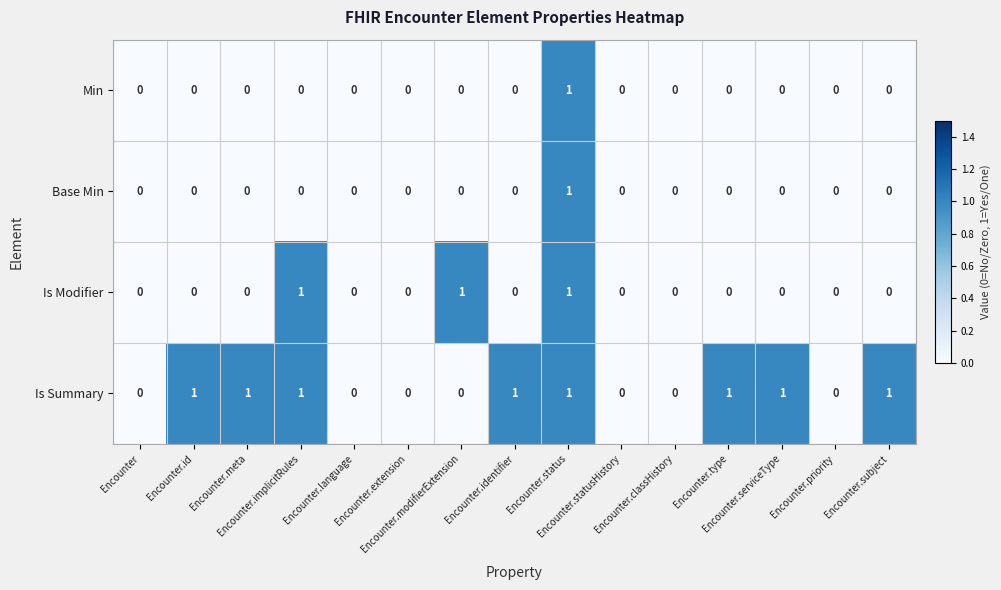

How many distinct data groups are displayed?

4